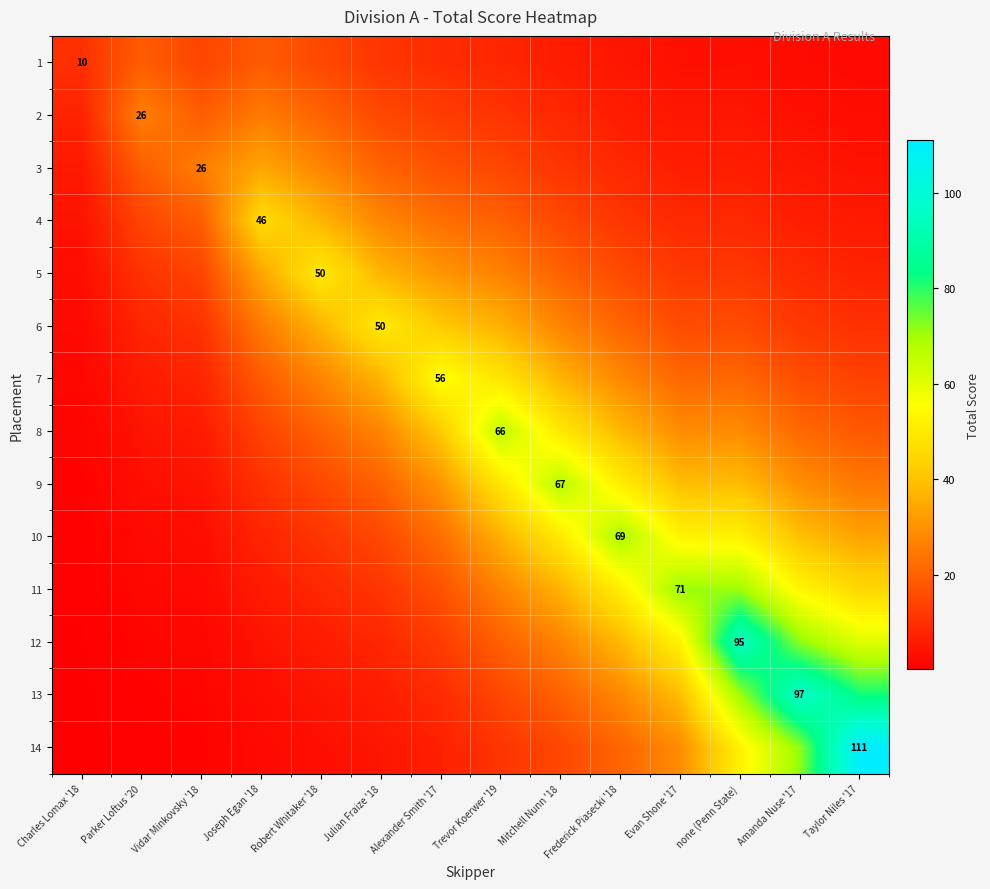

What is the difference between the maximum and minimum values in the 10 series?

68.3